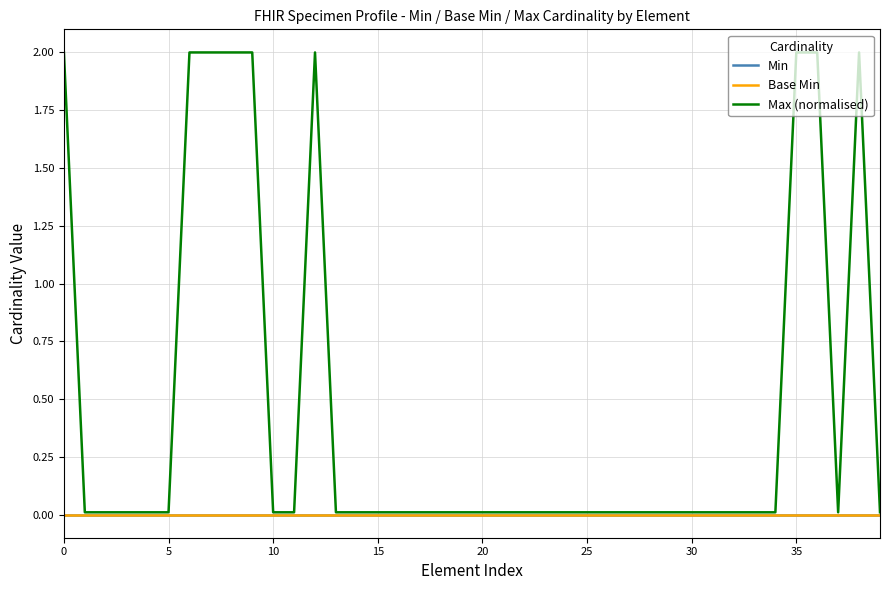

Does the chart have visible grid lines?

Yes